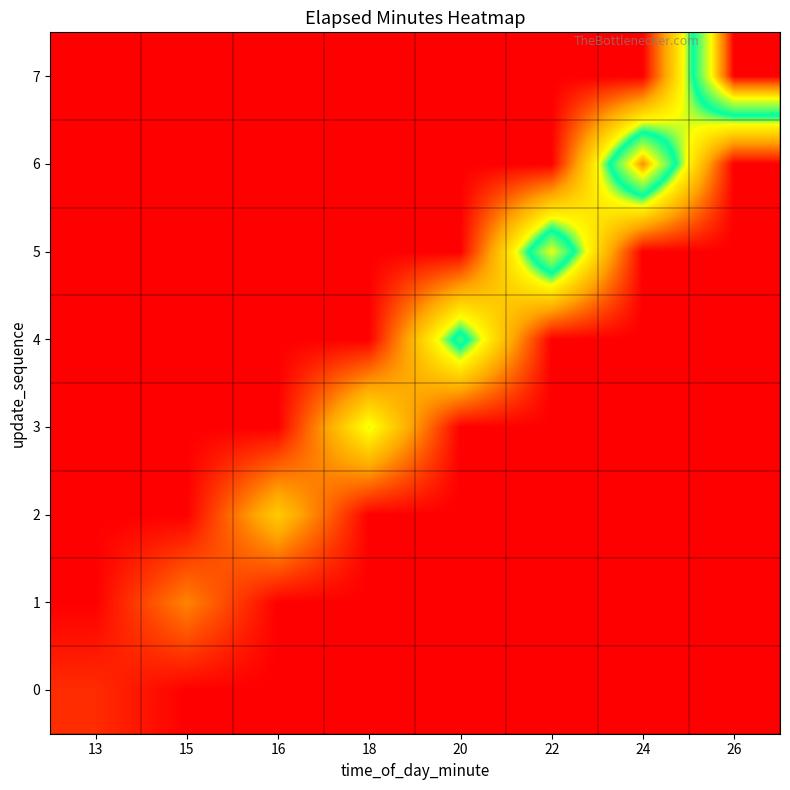

Which series has the largest total across all categories?

7